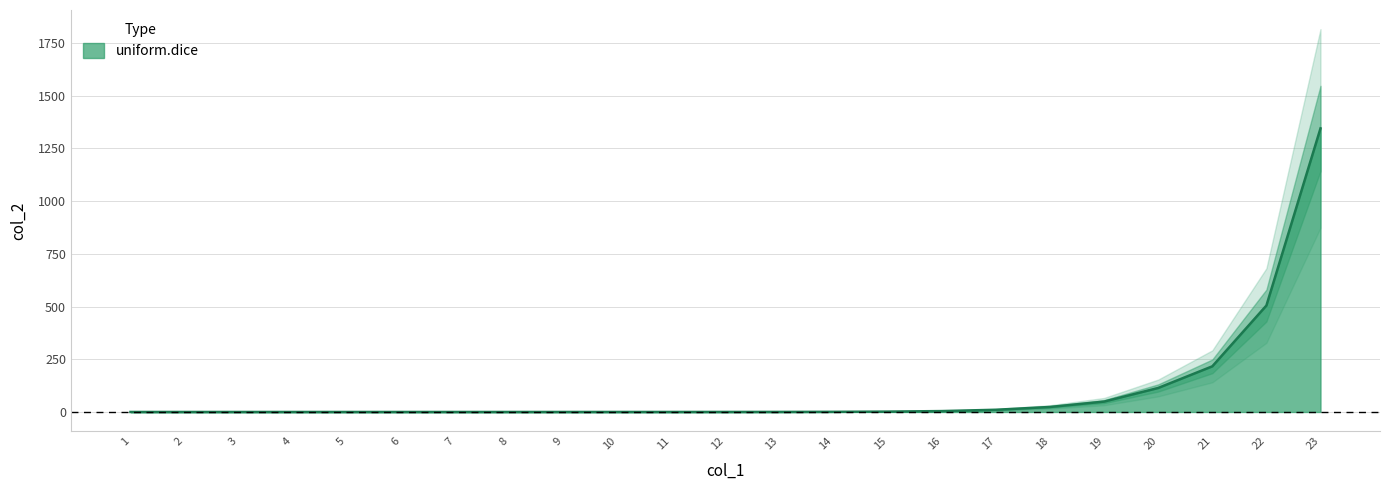

Rank the categories by value from lowest to highest.

1, 2, 3, 4, 5, 6, 7, 8, 9, 10, 11, 12, 13, 14, 15, 16, 17, 18, 19, 20, 21, 22, 23